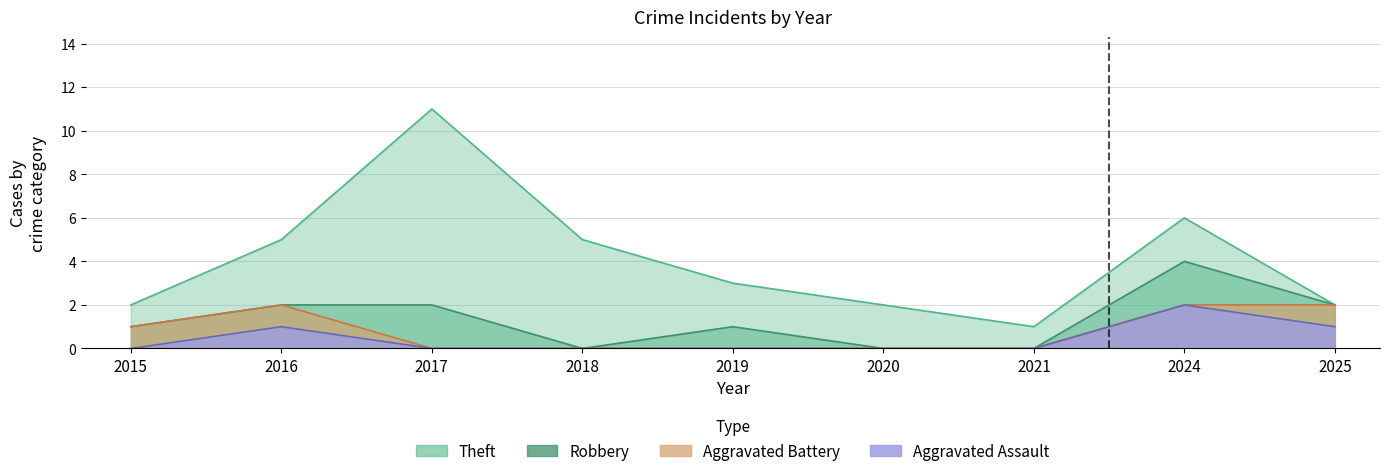

The value of Robbery at 2015 is 0. True or false?

True